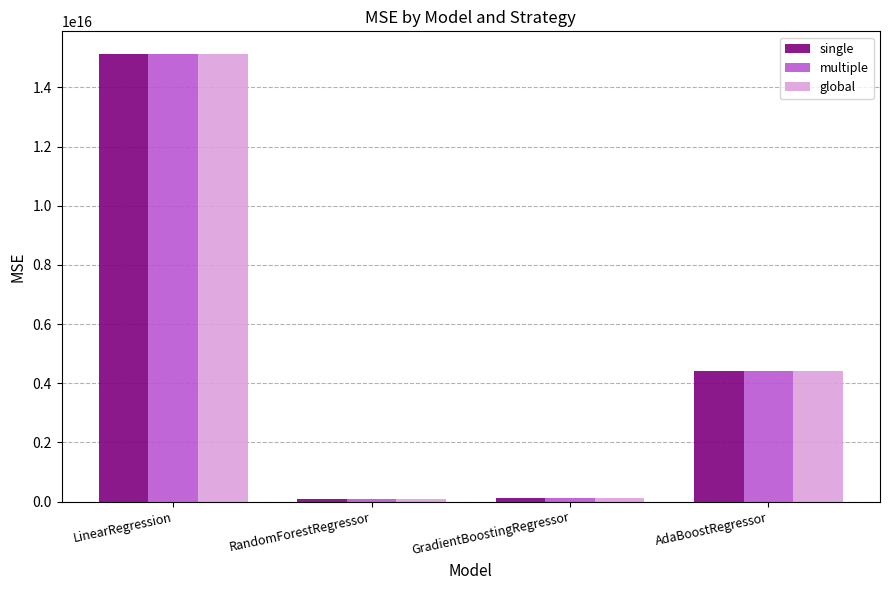

At which category is the sum across all series the highest?

LinearRegression